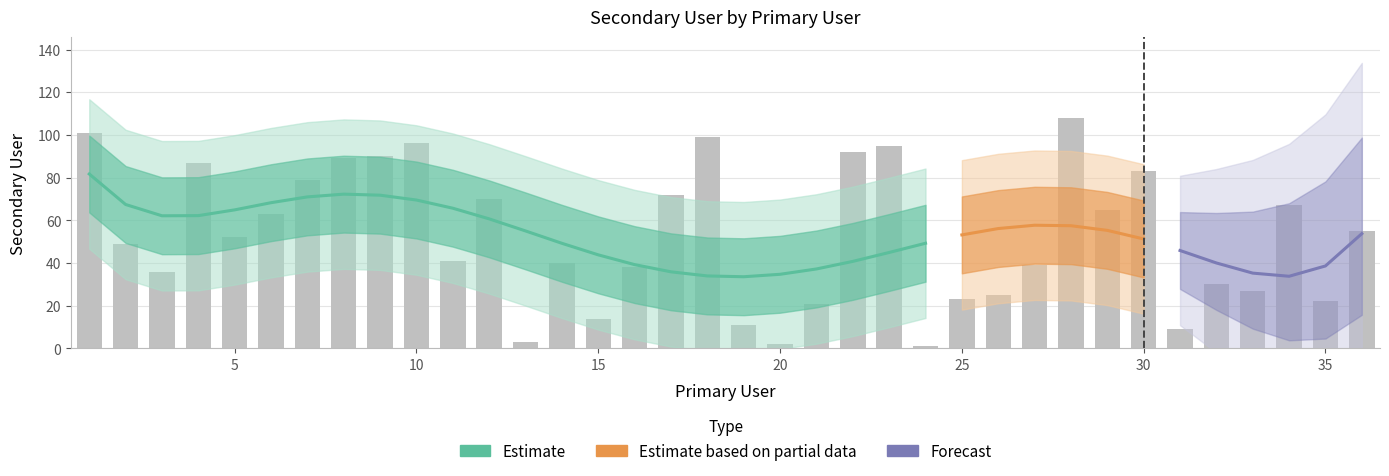

Reading left to right, extract all data points from this chart.

1=101	2=49	3=36	4=87	5=52	6=63	7=79	8=89	9=90	10=96	11=41	12=70	13=3	14=40	15=14	16=38	17=72	18=99	19=11	20=2	21=21	22=92	23=95	24=1	25=23	26=25	27=39	28=108	29=65	30=83	31=9	32=30	33=27	34=67	35=22	36=55